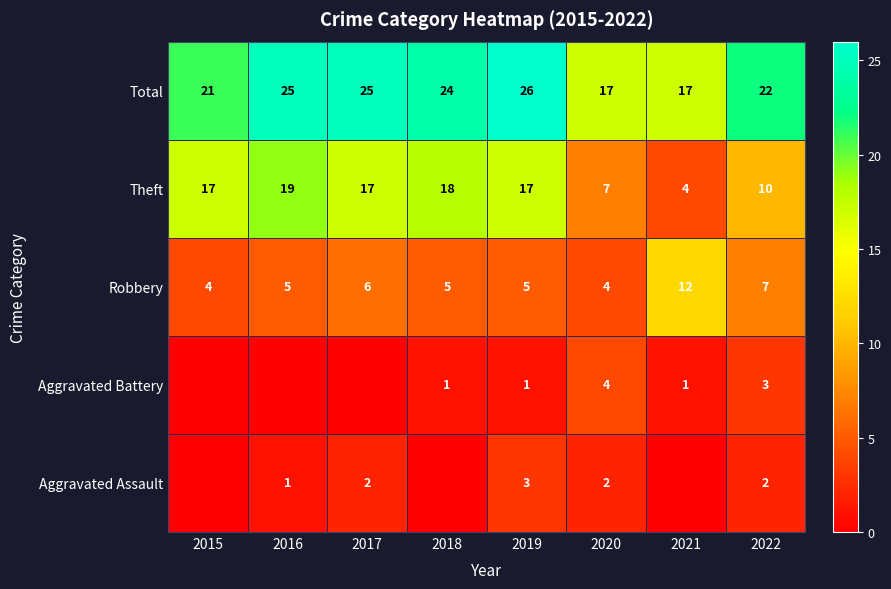

How many values in the Total series are below 24?

4